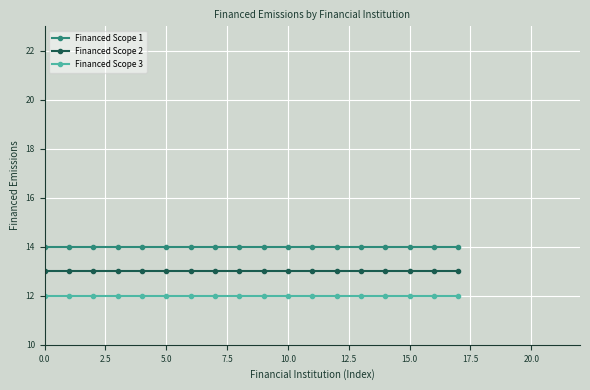

What is the sum of all Financed Scope 1 values?

252